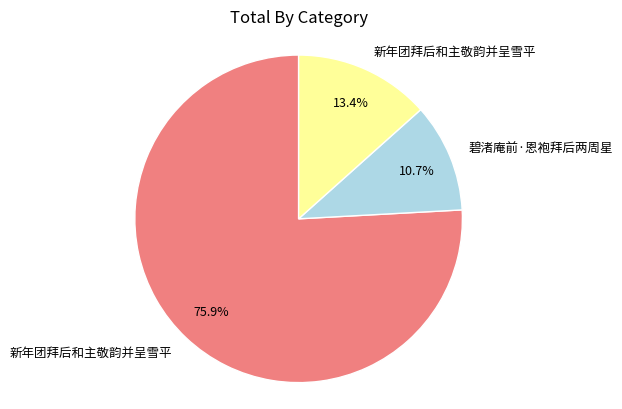

How many slices are in this pie chart?

3